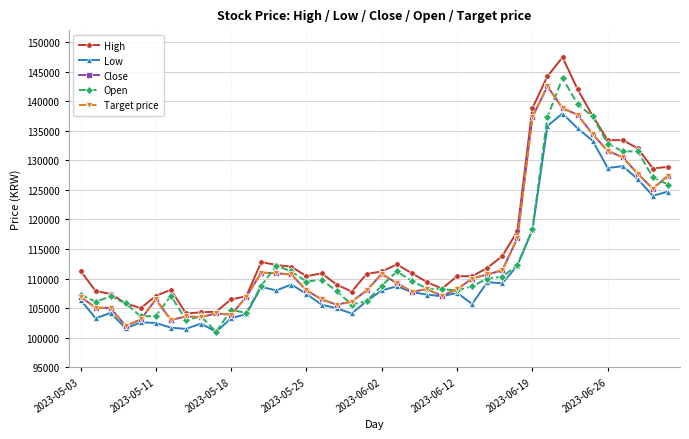

Is this an area chart (filled region under the line)?

No